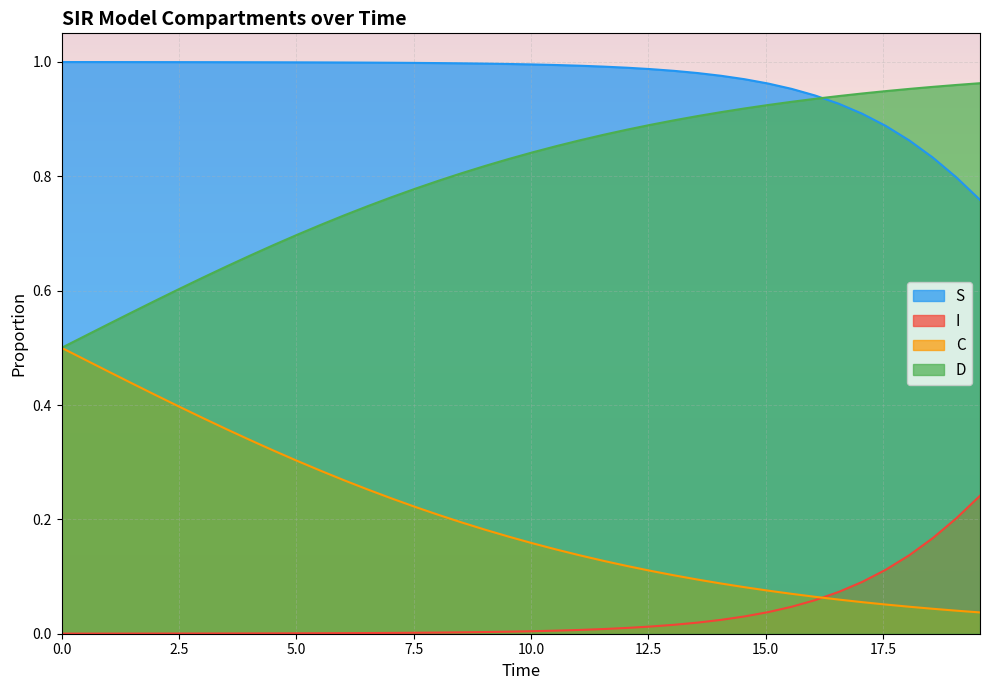

Which series has the largest total across all categories?

S